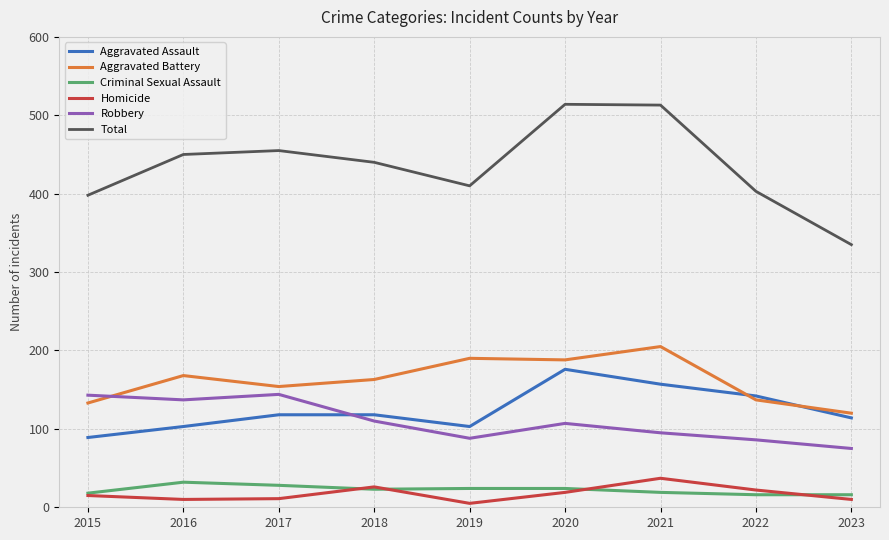

Which series has the largest range (max minus min)?

Total